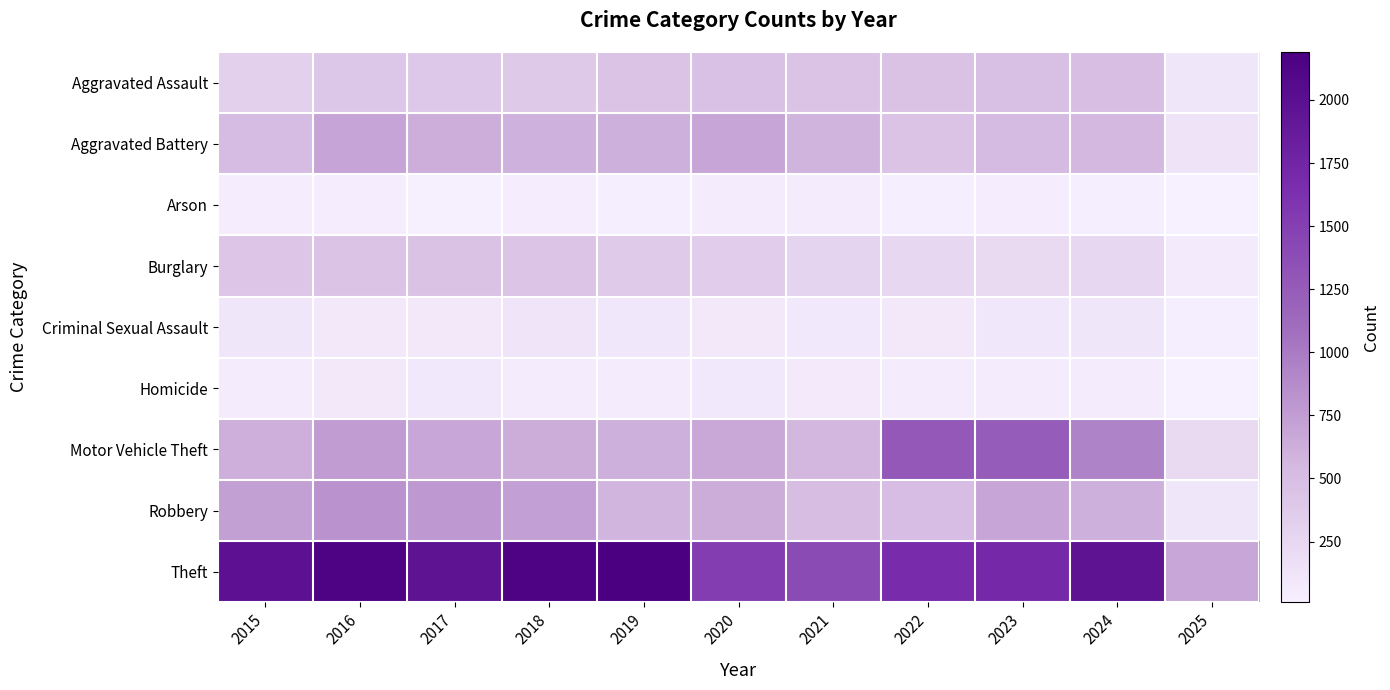

Which label corresponds to the largest value in the chart?

2019